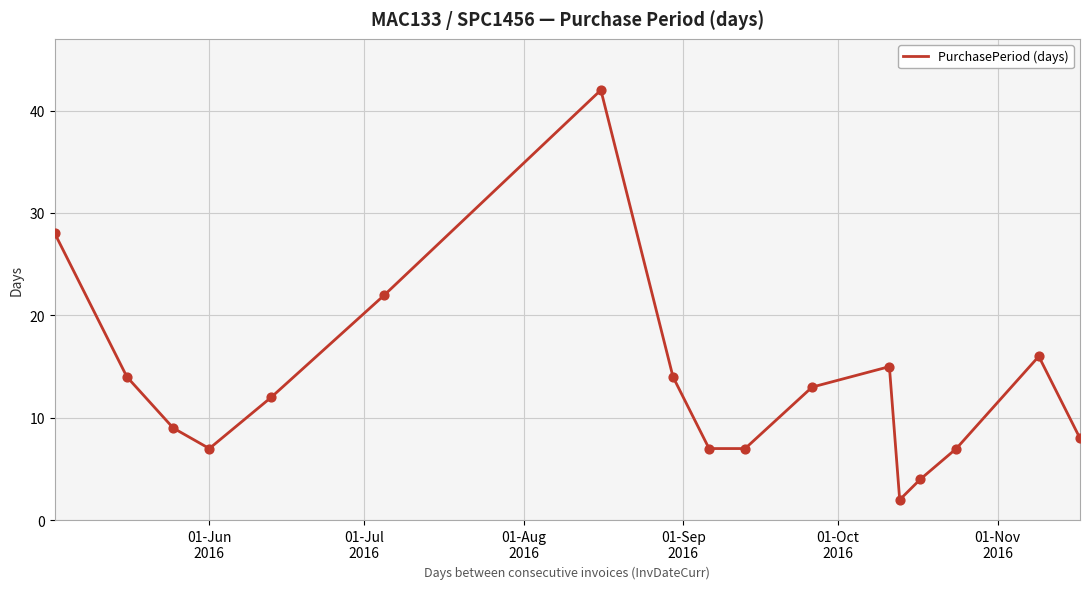

What is the greatest value displayed?

42